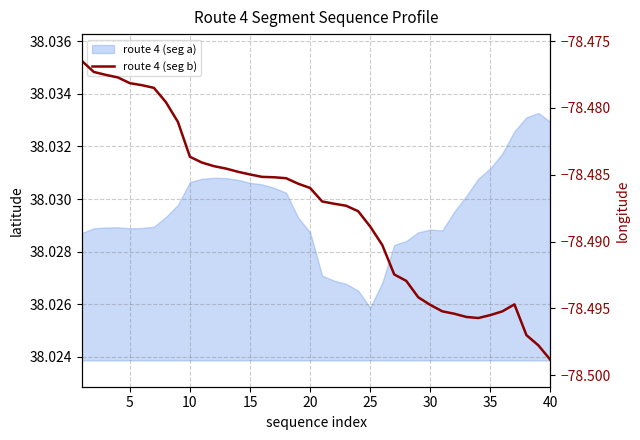

Is it true that the value at 26 is -133.3?

False